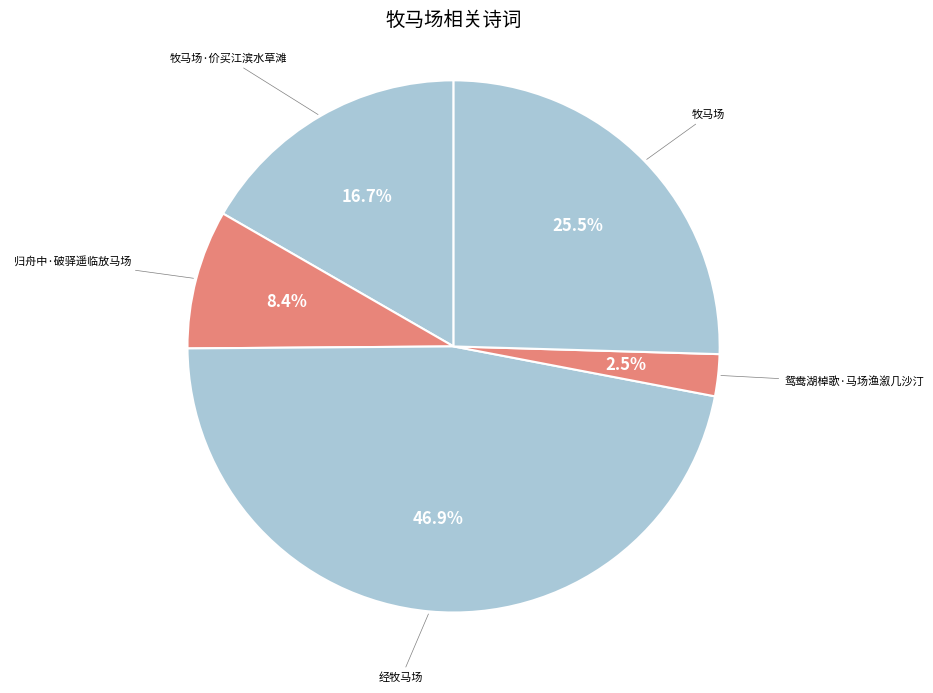

What percentage is NOT represented by 牧马场?

74.5%